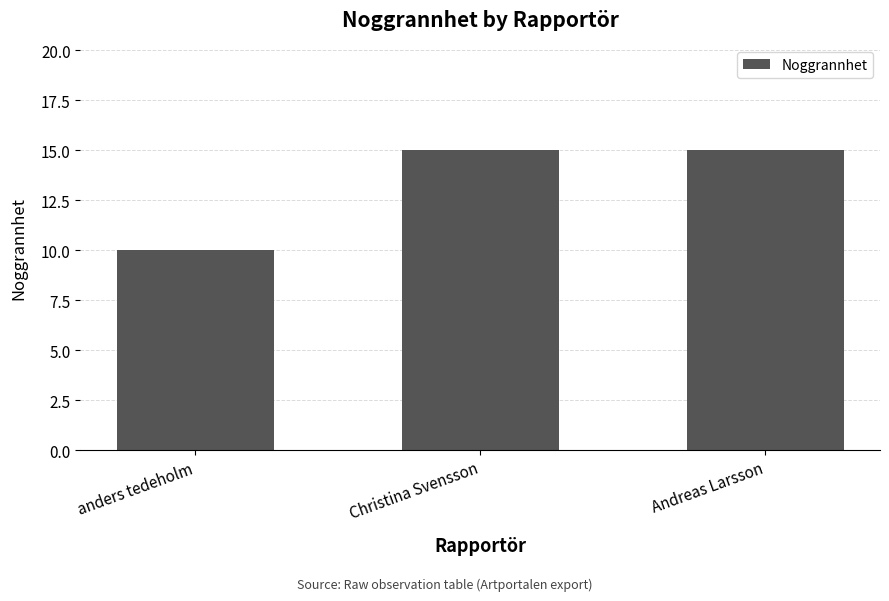

What position from the right is Christina Svensson?

2